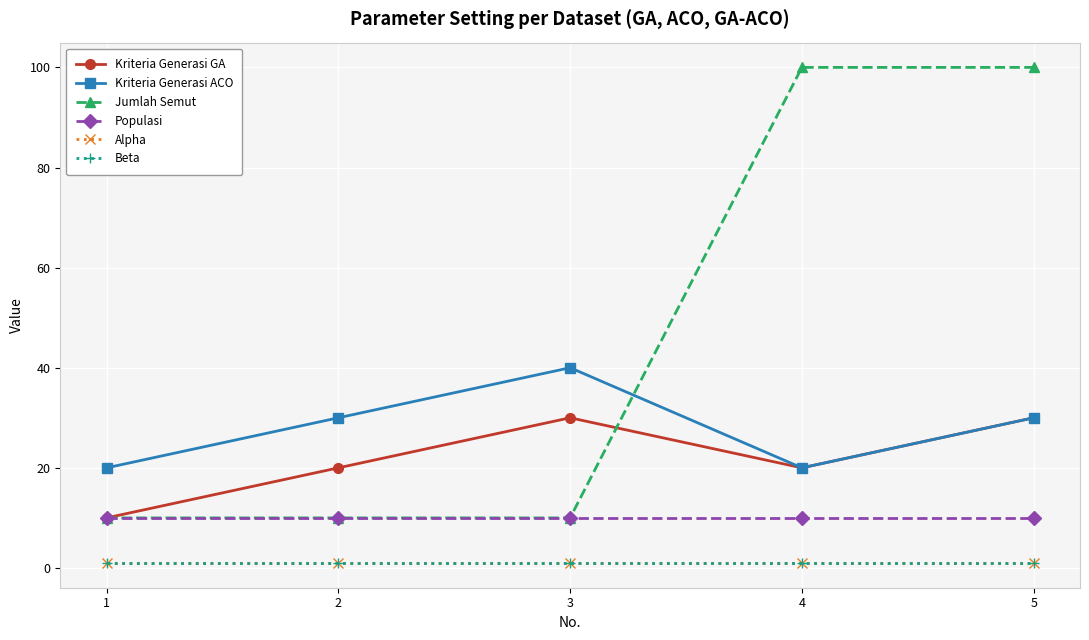

Is it true that Kriteria Generasi ACO equals 20 at 4?

True